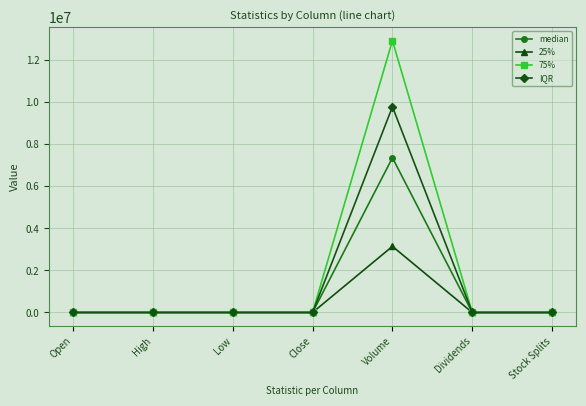

True or false: 25% has more than 2 points higher than both neighbors.

False